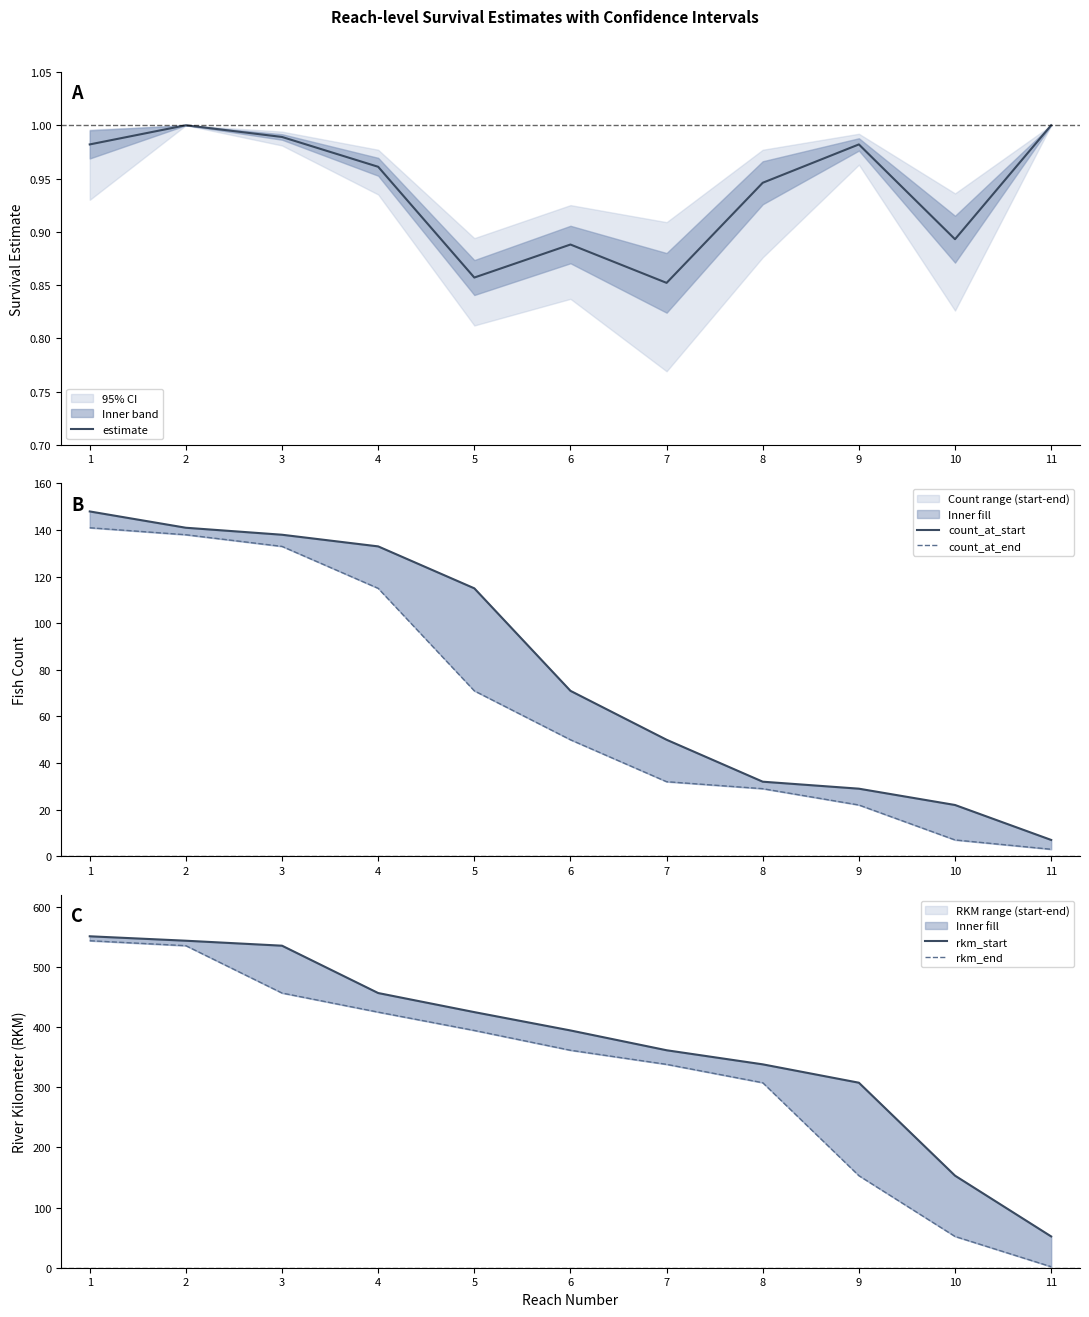

Reading left to right, what are all the values shown in this chart?

estimate: 1=1.0	2=1.0	3=1.0	4=1.0	5=0.9	6=0.9	7=0.9	8=0.9	9=1.0	10=0.9	11=1.0
count_at_start: 1=148.0	2=141.0	3=138.0	4=133.0	5=115.0	6=71.0	7=50.0	8=32.0	9=29.0	10=22.0	11=7.0
count_at_end: 1=141.0	2=138.0	3=133.0	4=115.0	5=71.0	6=50.0	7=32.0	8=29.0	9=22.0	10=7.0	11=3.0
rkm_start: 1=551.3	2=543.9	3=535.6	4=456.9	5=425.1	6=394.7	7=361.7	8=338.3	9=307.7	10=153.1	11=52.0
rkm_end: 1=543.9	2=535.6	3=456.9	4=425.1	5=394.7	6=361.7	7=338.3	8=307.7	9=153.1	10=52.0	11=1.7